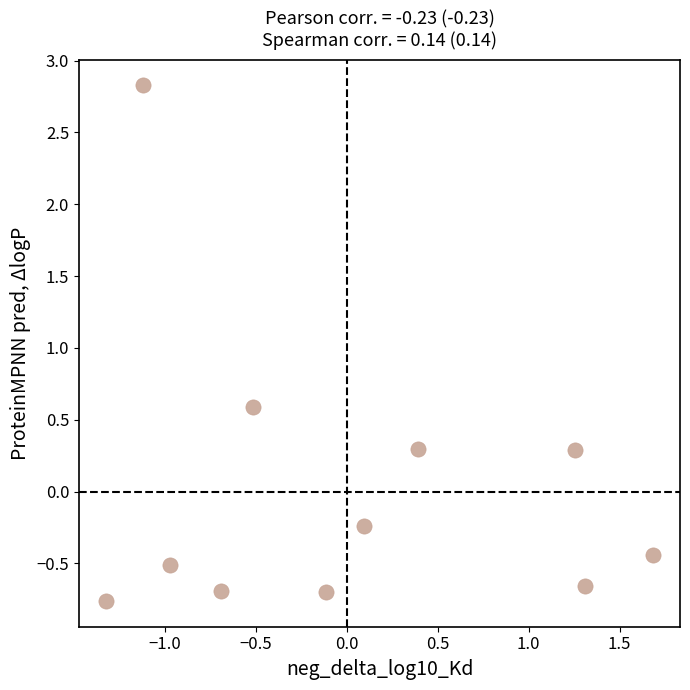

What is the range of Y values (max minus min)?

3.6